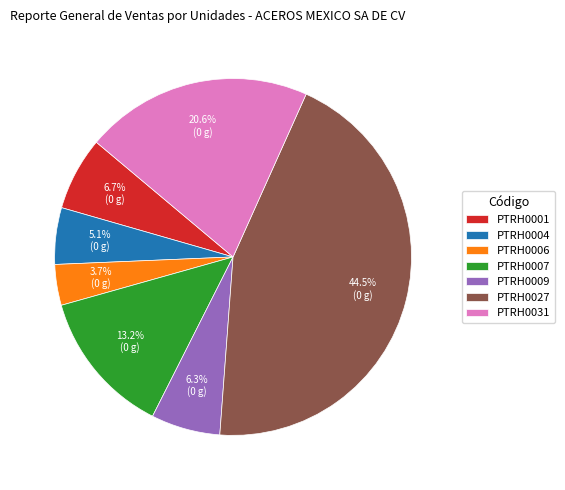

Is there any slice that represents more than half of the pie?

No